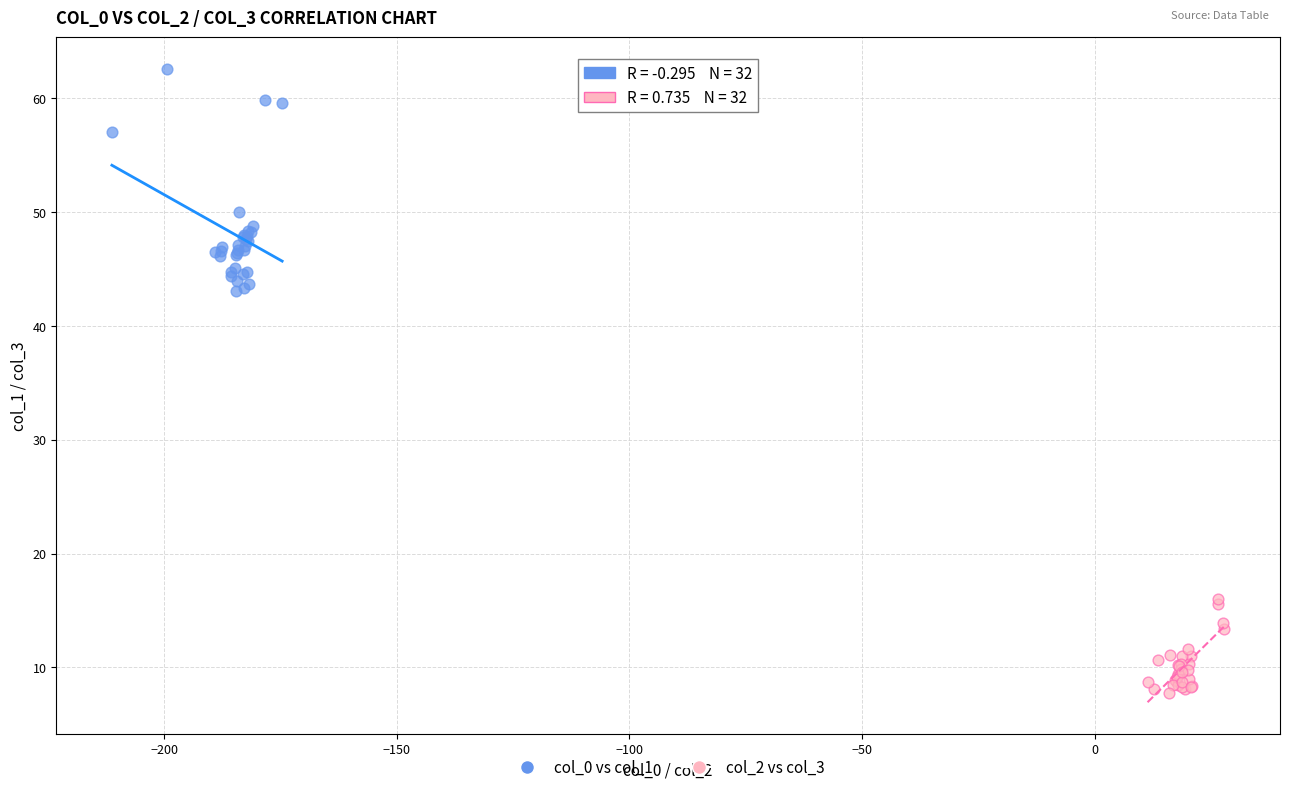

Which series has the widest spread of Y values?

col_0 vs col_1